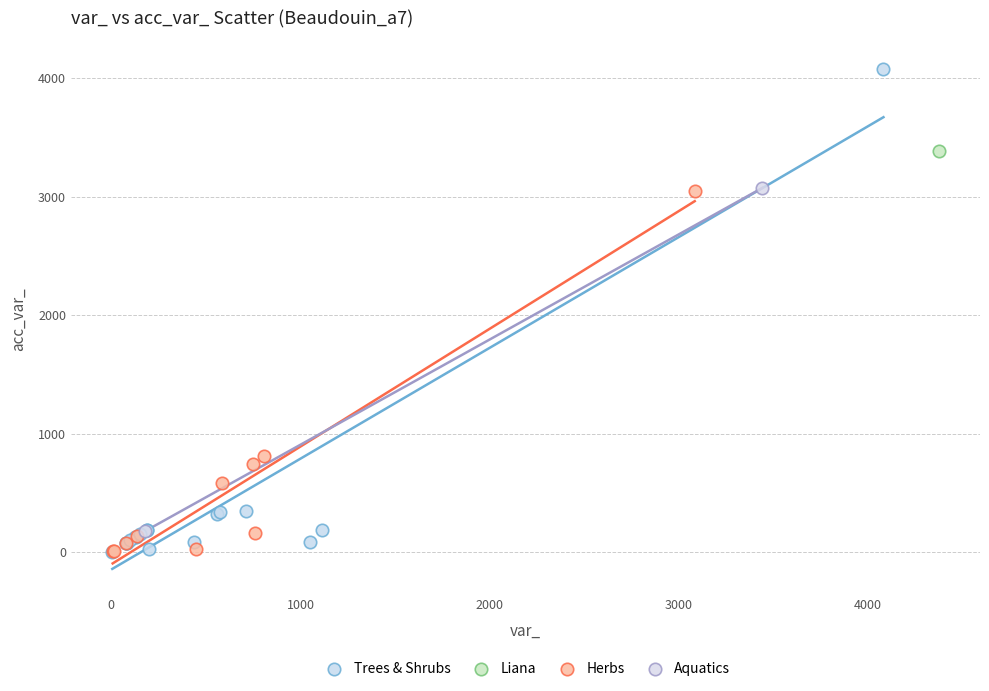

What are all the series names shown in the legend?

Trees & Shrubs, Liana, Herbs, Aquatics